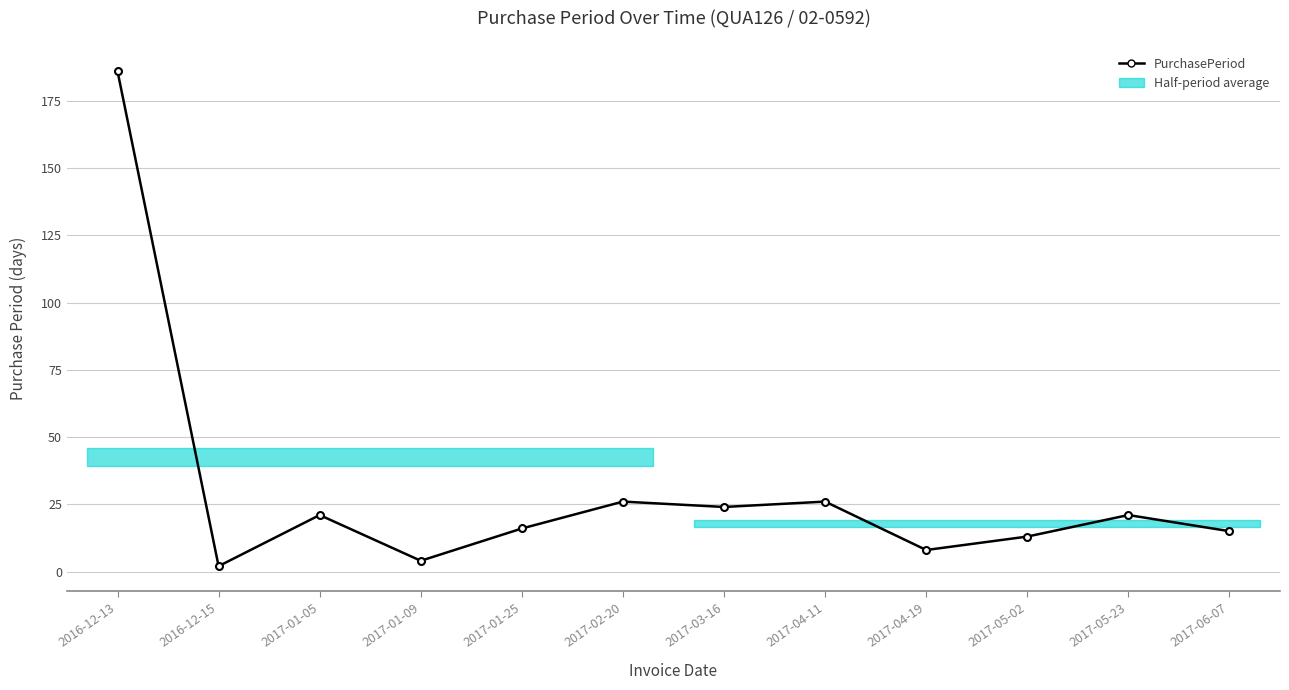

List the labels in order of value, smallest first.

2016-12-15, 2017-01-09, 2017-04-19, 2017-05-02, 2017-06-07, 2017-01-25, 2017-01-05, 2017-05-23, 2017-03-16, 2017-02-20, 2017-04-11, 2016-12-13